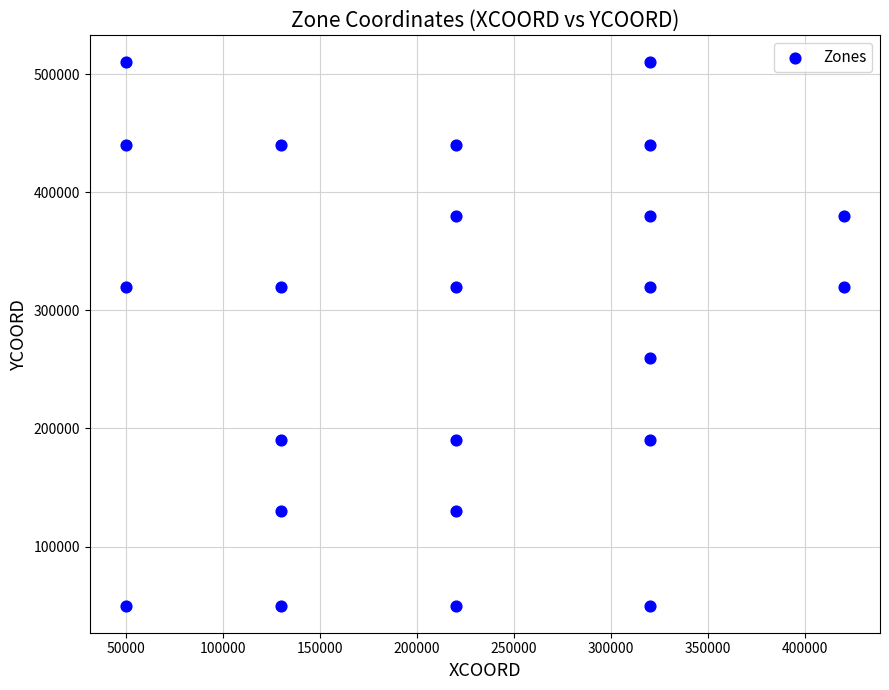

What Y value in the scatter plot is closest to 280000?

260000